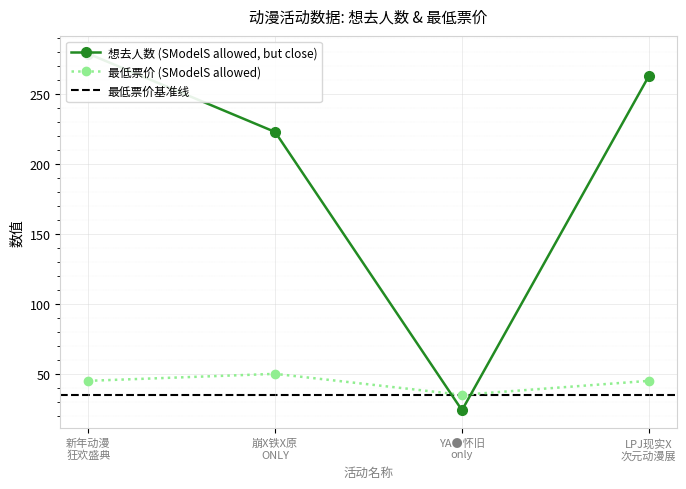

Which series has the largest total across all categories?

想去人数 (SModelS allowed, but close)